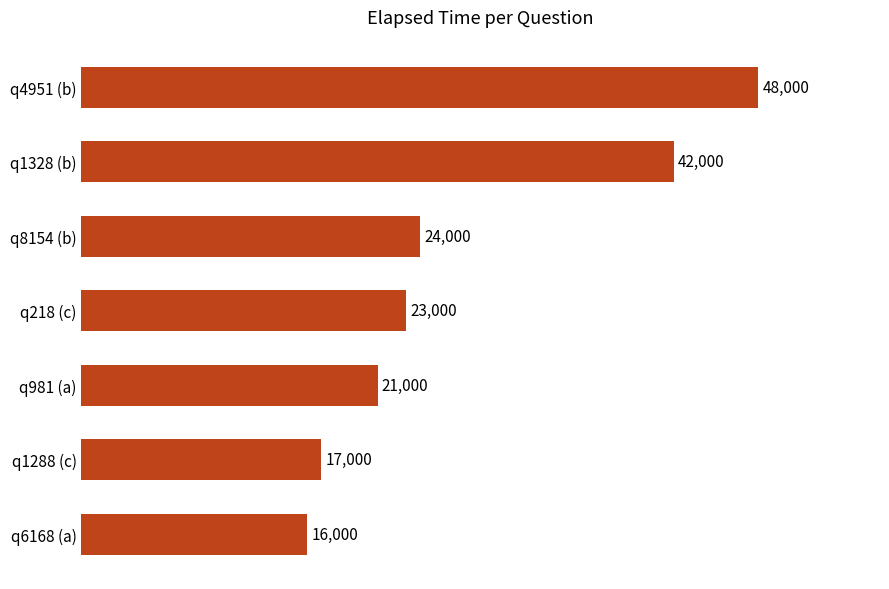

What is the minimum value shown in the chart?

16000